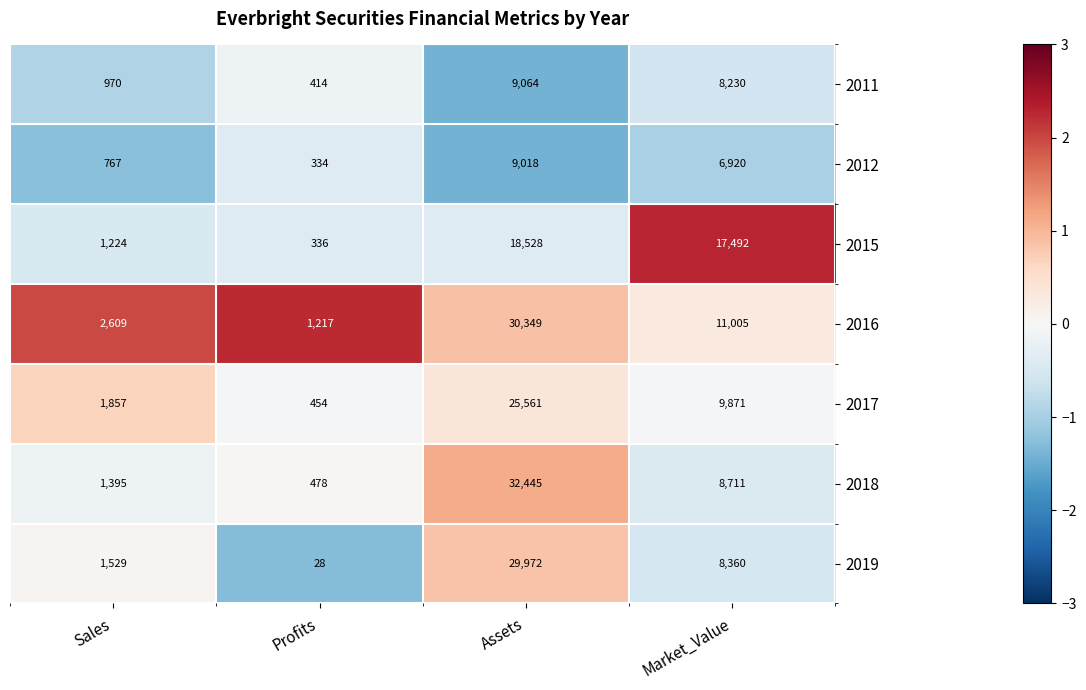

What is the total value across all series at Market_Value?

70589